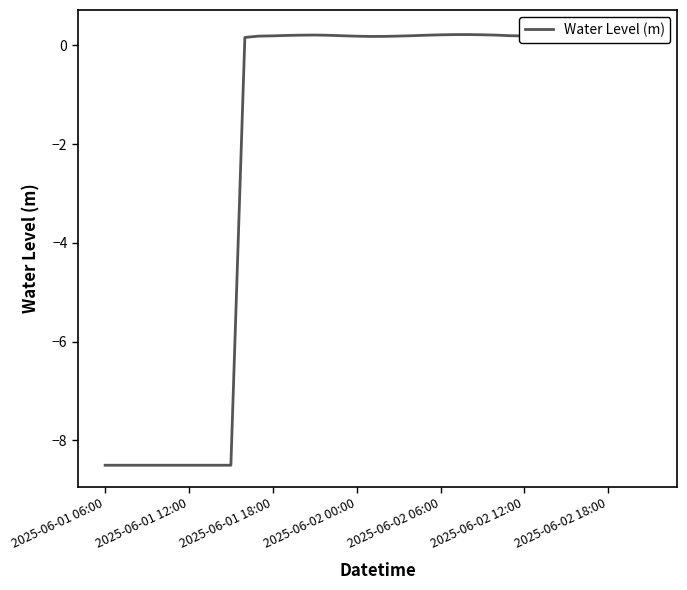

Reading left to right, list all the values displayed in this chart.

-8.5	-8.5	-8.5	-8.5	-8.5	-8.5	-8.5	-8.5	-8.5	-8.5	0.2	0.2	0.2	0.2	0.2	0.2	0.2	0.2	0.2	0.2	0.2	0.2	0.2	0.2	0.2	0.2	0.2	0.2	0.2	0.2	0.2	0.2	0.2	0.2	0.2	0.2	0.2	0.3	0.3	0.3